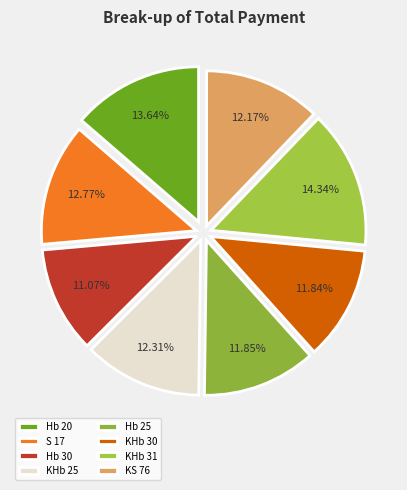

Which category has the smallest portion of the pie?

Hb 30